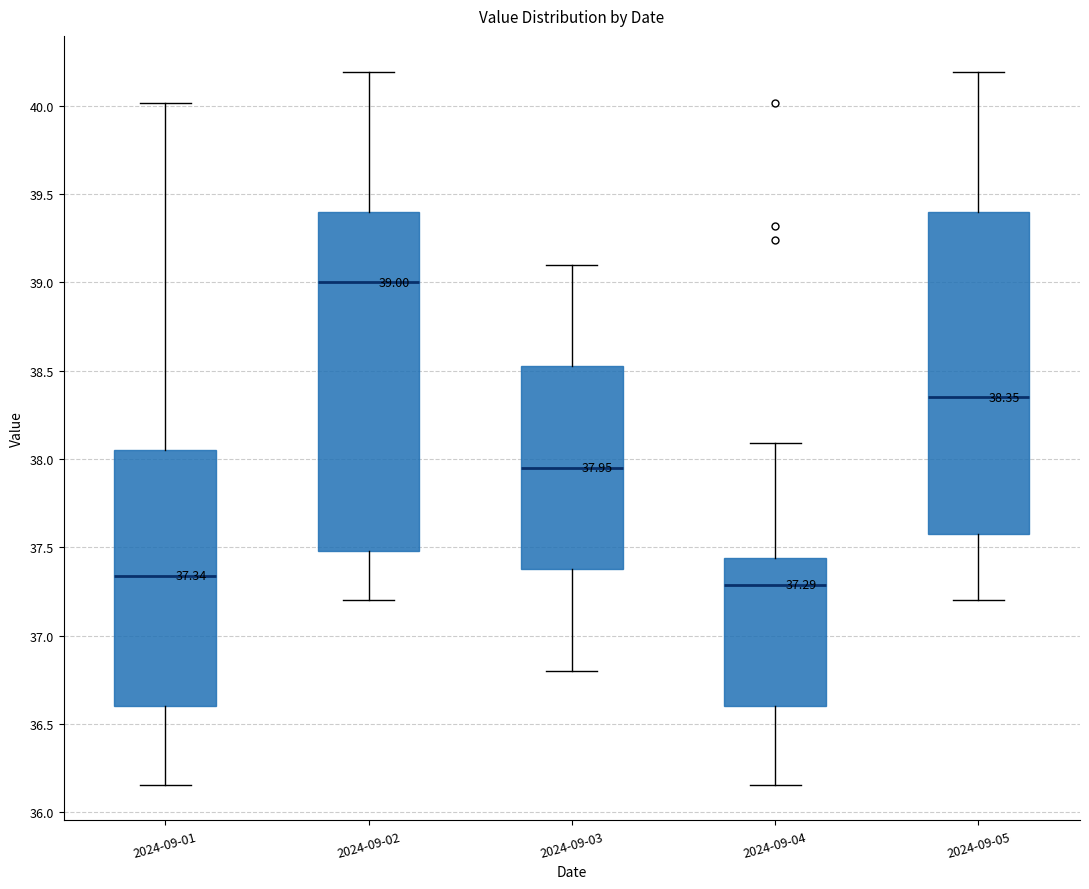

Which box's median line is the lowest?

2024-09-04